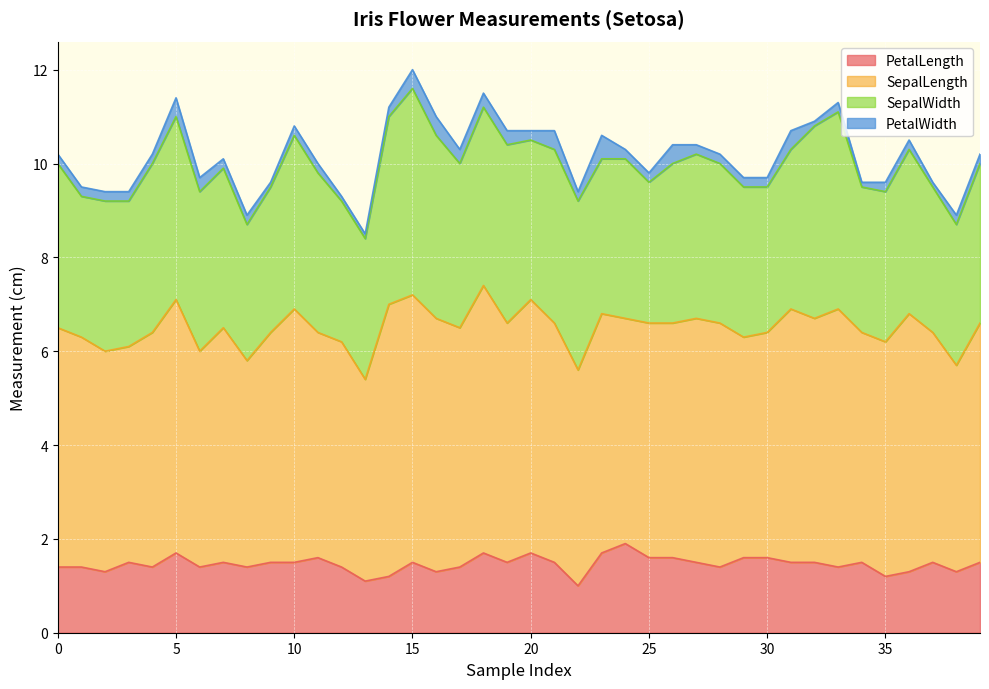

Where is the first local minimum for SepalLength?

3